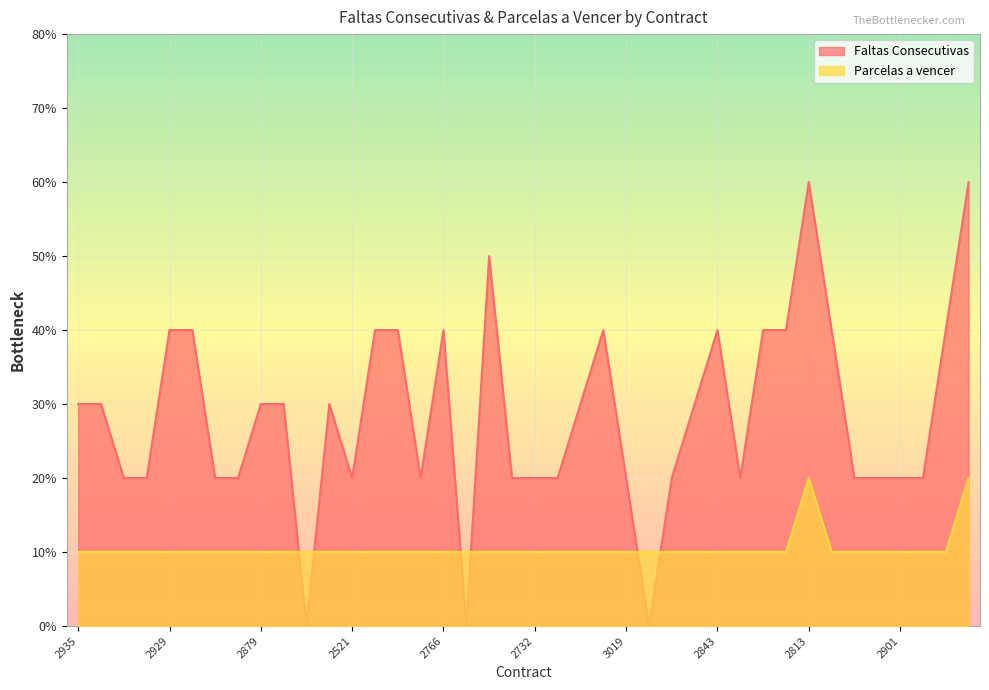

Rank the series at 2812 from lowest to highest value.

Parcelas a vencer, Faltas Consecutivas